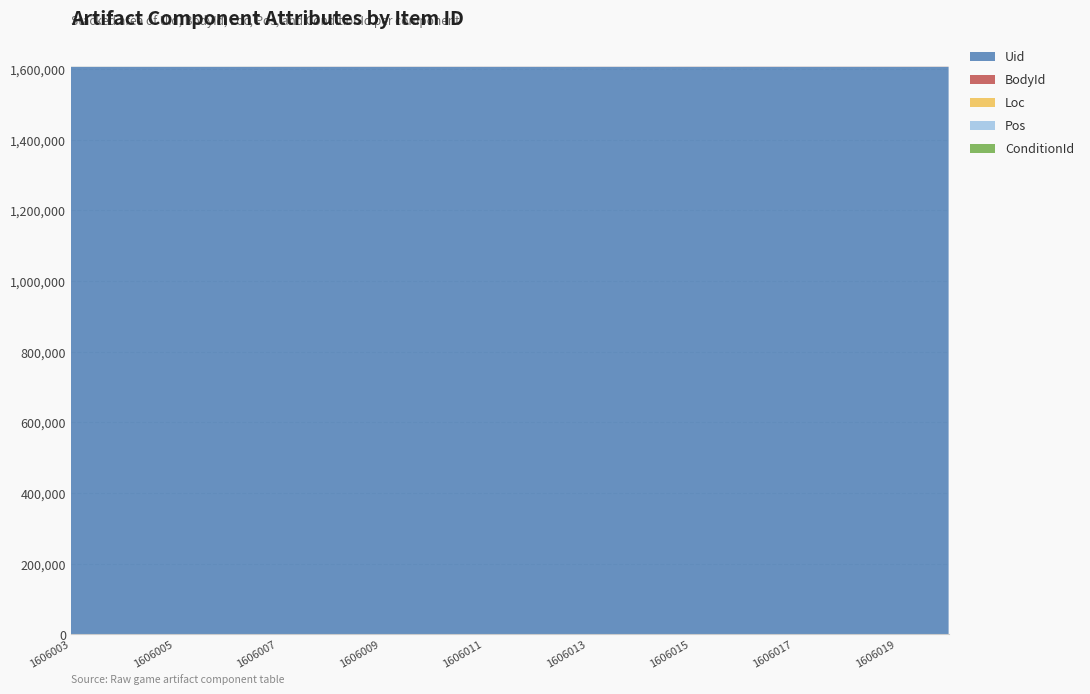

Reading left to right, transcribe all the data shown in this chart.

Uid: 1606003=1606003	1606004=1606004	1606005=1606005	1606006=1606006	1606007=1606007	1606008=1606008	1606009=1606009	1606010=1606010	1606011=1606011	1606012=1606012	1606013=1606013	1606014=1606014	1606015=1606015	1606016=1606016	1606017=1606017	1606018=1606018	1606019=1606019	1606020=1606020
BodyId: 1606003=101	1606004=101	1606005=102	1606006=102	1606007=201	1606008=201	1606009=201	1606010=201	1606011=202	1606012=202	1606013=202	1606014=202	1606015=301	1606016=301	1606017=301	1606018=301	1606019=301	1606020=301
Loc: 1606003=1	1606004=2	1606005=1	1606006=2	1606007=1	1606008=2	1606009=3	1606010=4	1606011=1	1606012=2	1606013=3	1606014=4	1606015=1	1606016=2	1606017=3	1606018=4	1606019=5	1606020=6
Pos: 1606003=1	1606004=5	1606005=1	1606006=5	1606007=2	1606008=4	1606009=6	1606010=8	1606011=2	1606012=4	1606013=6	1606014=8	1606015=1	1606016=2	1606017=8	1606018=4	1606019=5	1606020=6
ConditionId: 1606003=106	1606004=106	1606005=106	1606006=106	1606007=106	1606008=106	1606009=106	1606010=106	1606011=106	1606012=106	1606013=106	1606014=106	1606015=101	1606016=101	1606017=101	1606018=101	1606019=101	1606020=101